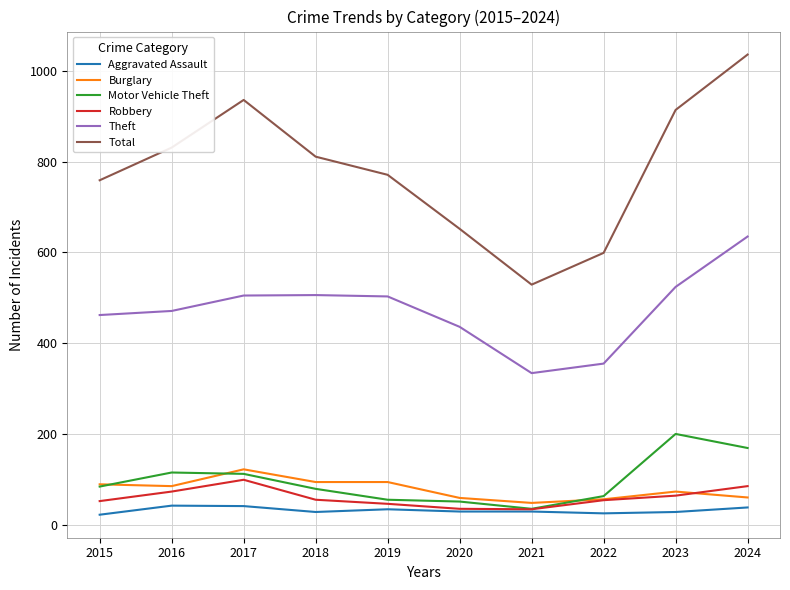

Which series has the largest total across all categories?

Total